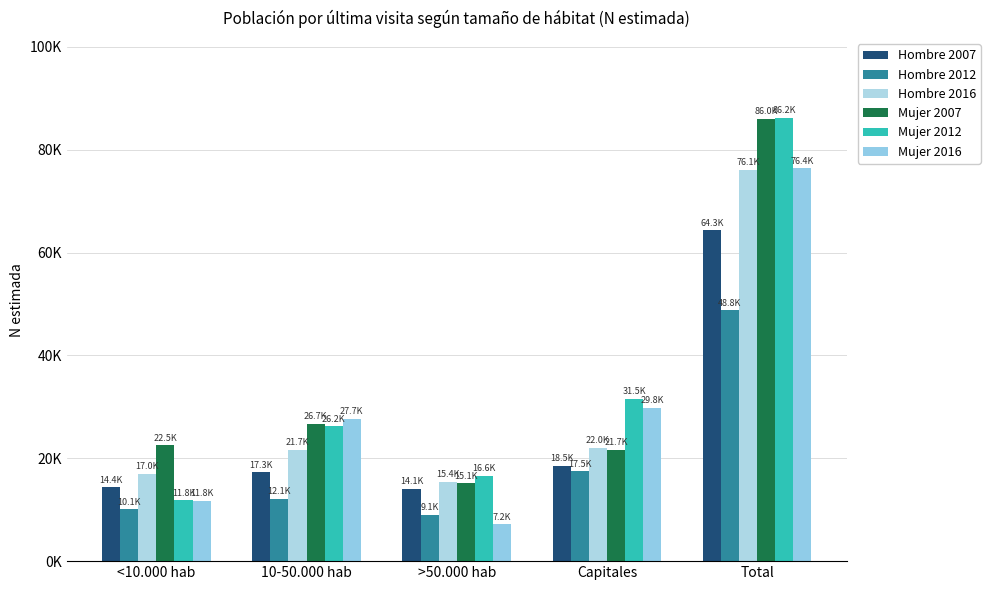

At which category is the sum across all series the highest?

Total